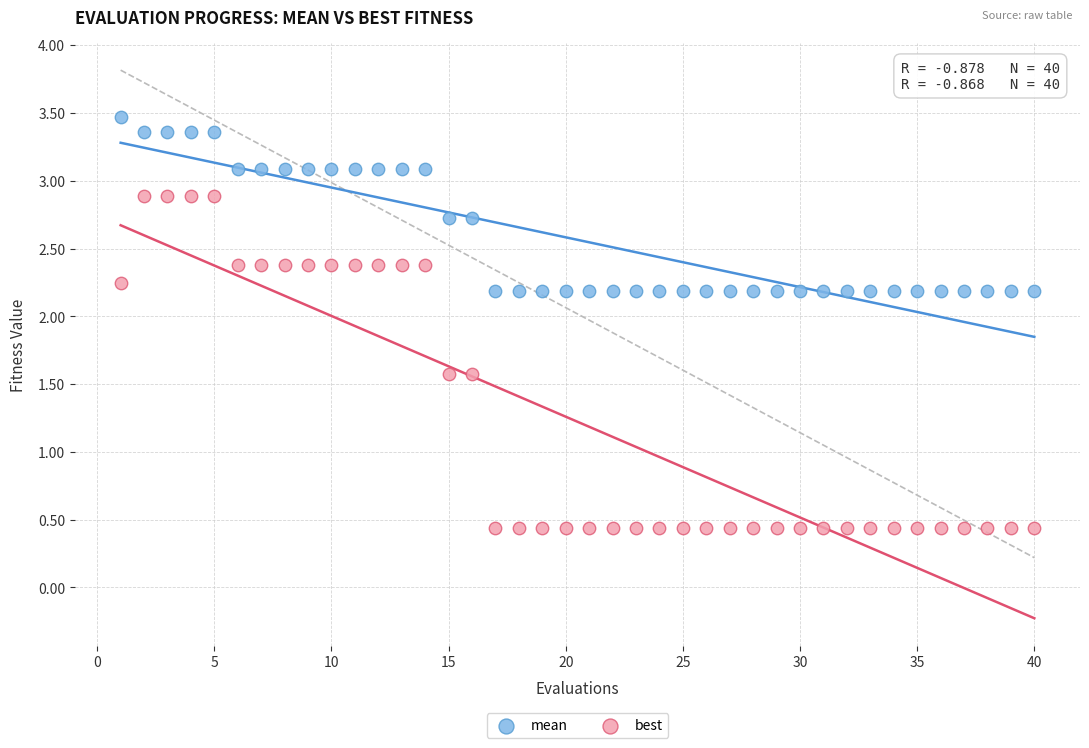

Across all data points, what is the range of Y values (max minus min)?

3.0